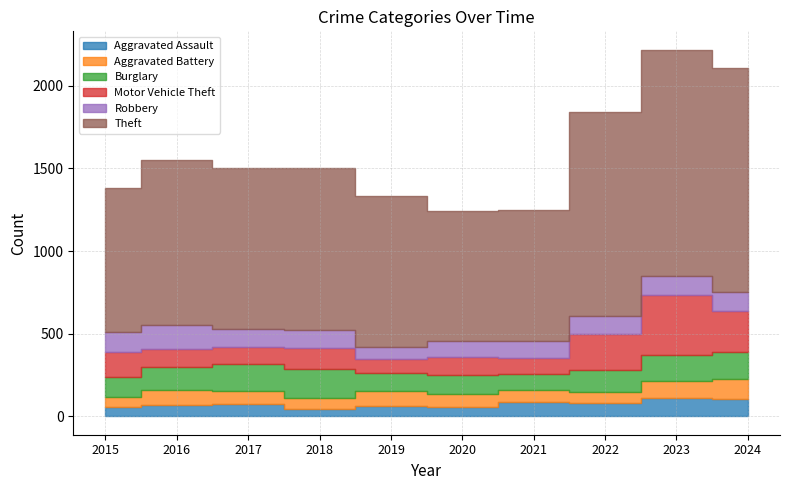

Does the chart display data point markers on the line(s)?

No